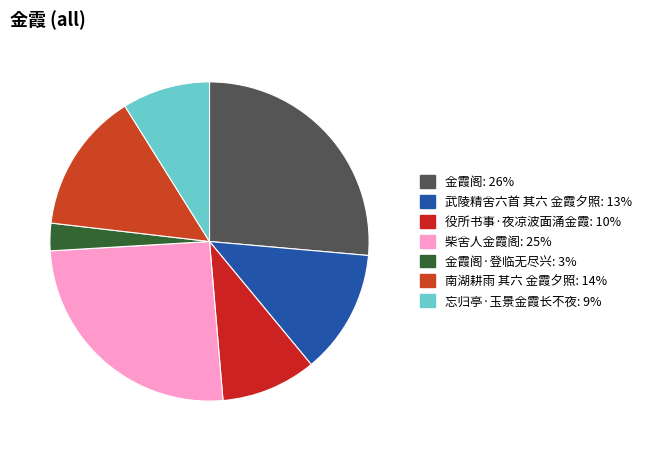

How many segments does this pie chart have?

7